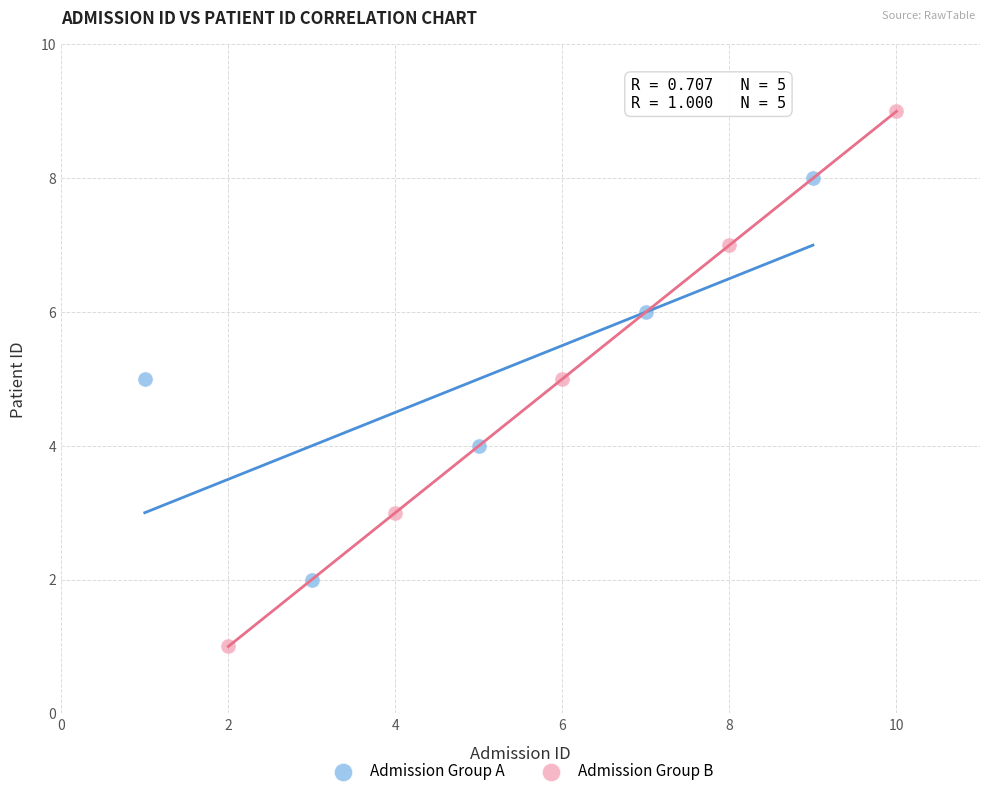

What are all the series names shown in the legend?

Admission Group A, Admission Group B